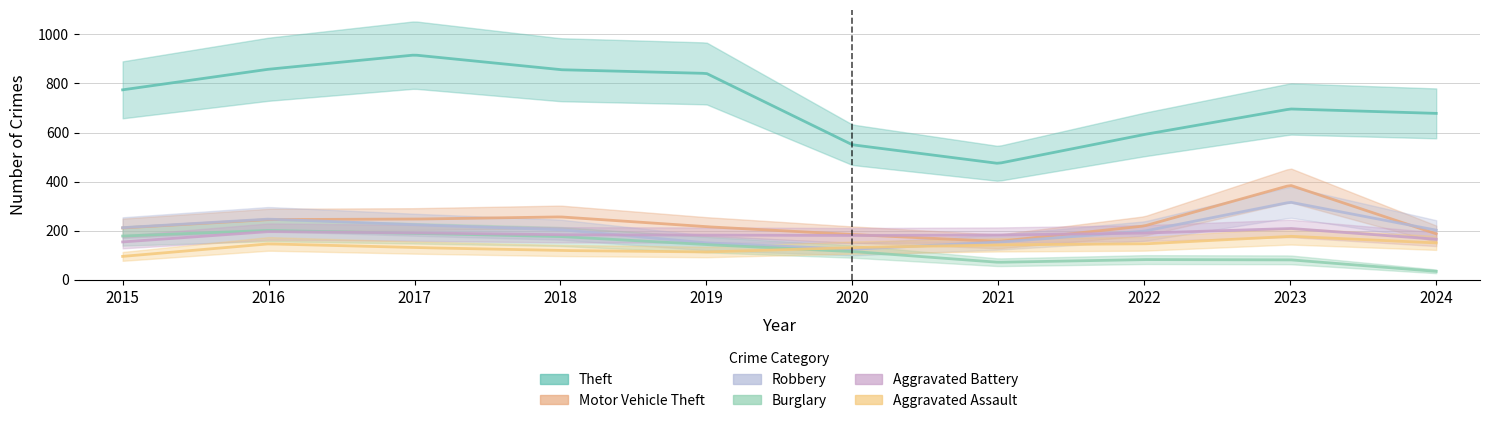

How many data points in Burglary are less than 143?

5